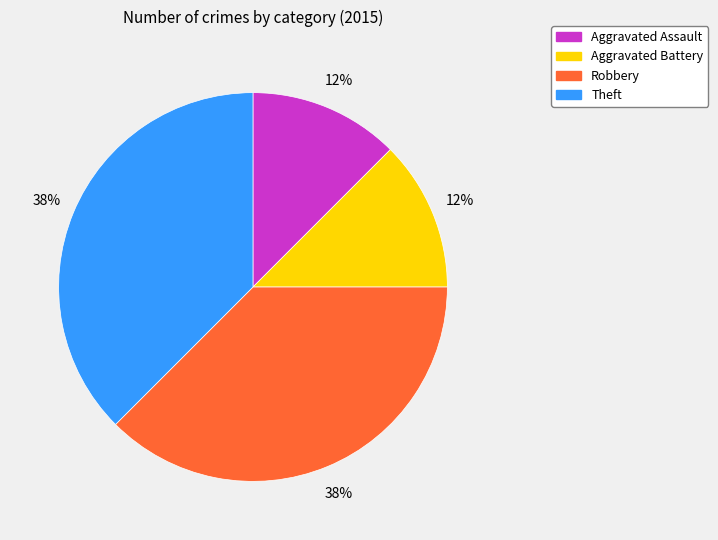

Approximately how many times larger is the value at Aggravated Assault compared to Robbery?

0.3